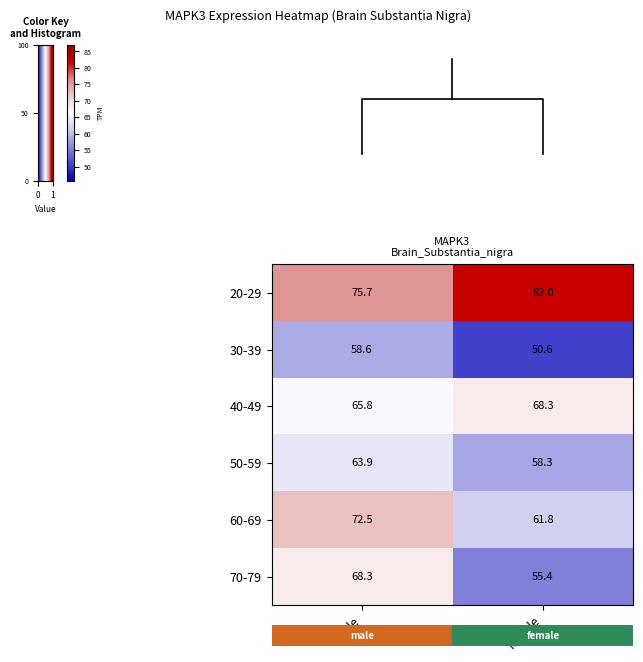

At how many categories does at least one series exceed 79?

1